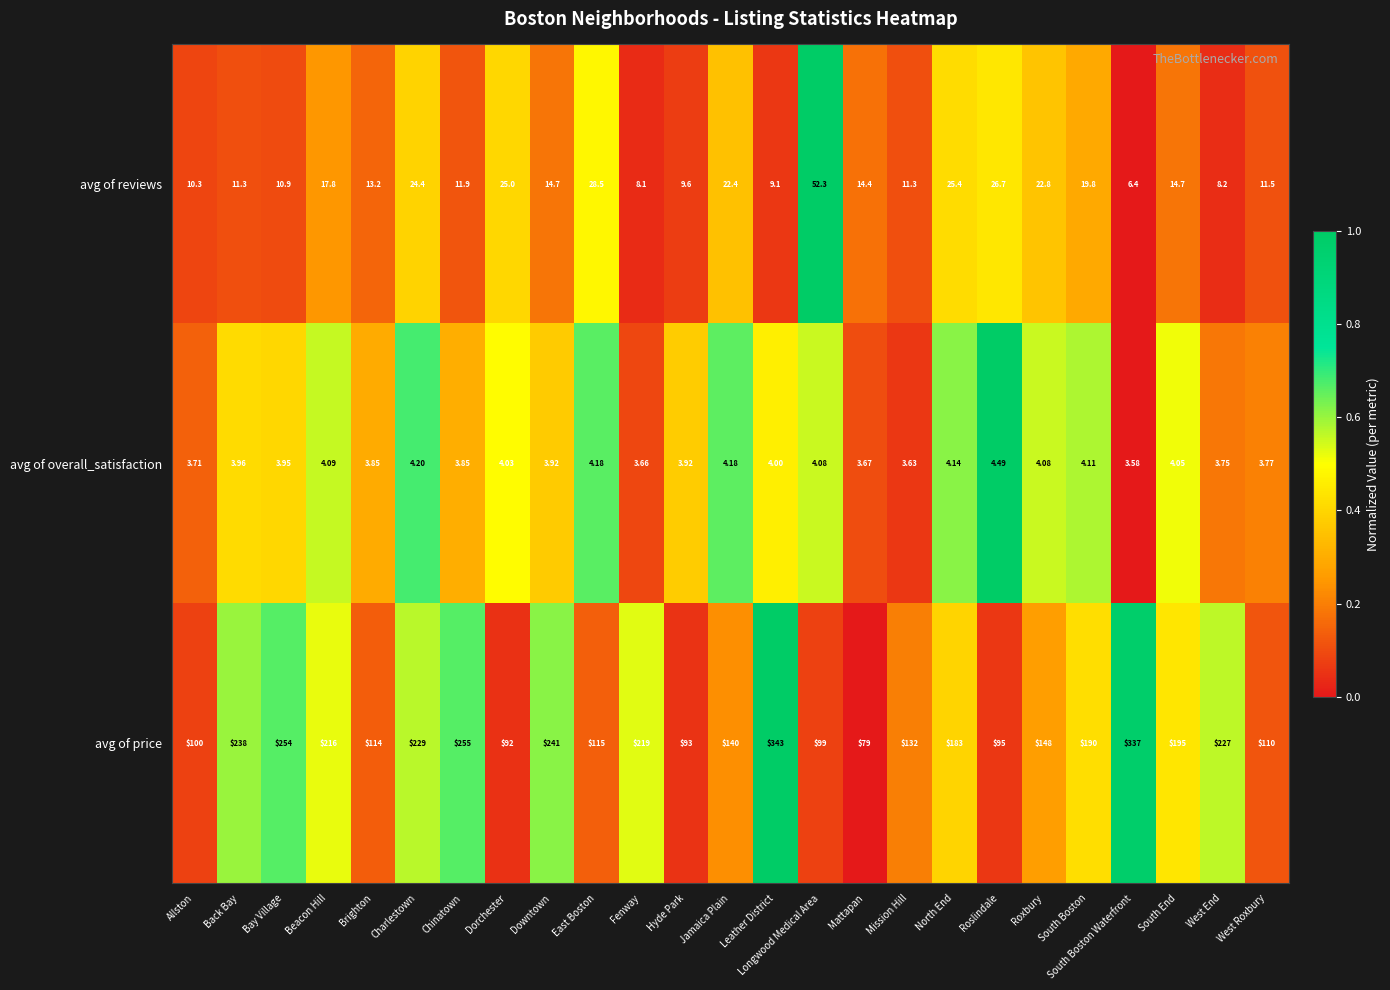

Rank the categories by avg of price value from highest to lowest.

Leather District, South Boston Waterfront, Chinatown, Bay Village, Downtown, Back Bay, Charlestown, West End, Fenway, Beacon Hill, South End, South Boston, North End, Roxbury, Jamaica Plain, Mission Hill, East Boston, Brighton, West Roxbury, Allston, Longwood Medical Area, Roslindale, Hyde Park, Dorchester, Mattapan